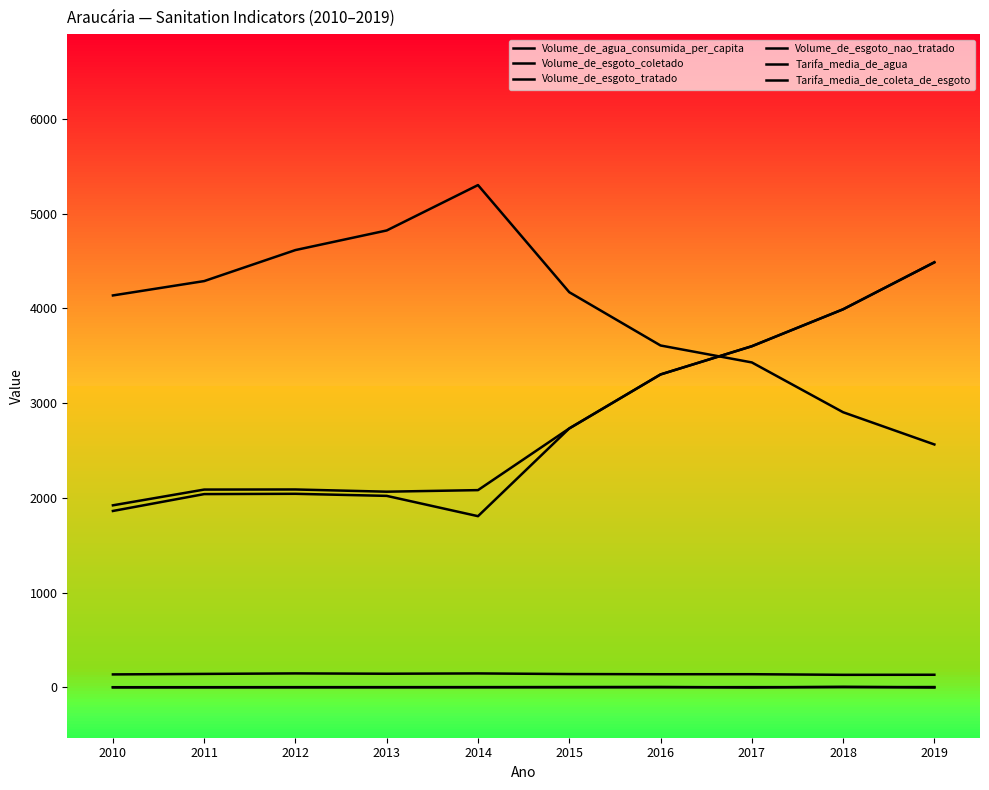

What is the value of the Volume_de_agua_consumida_per_capita point at the 8th from the left?

148.5